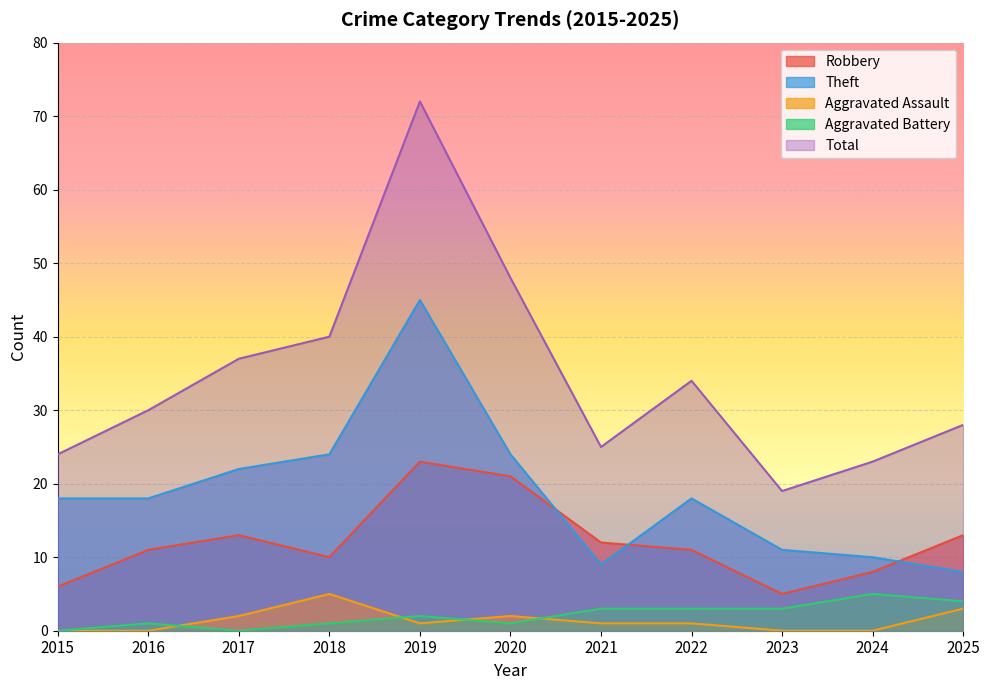

Which label corresponds to the smallest value in the chart?

2015